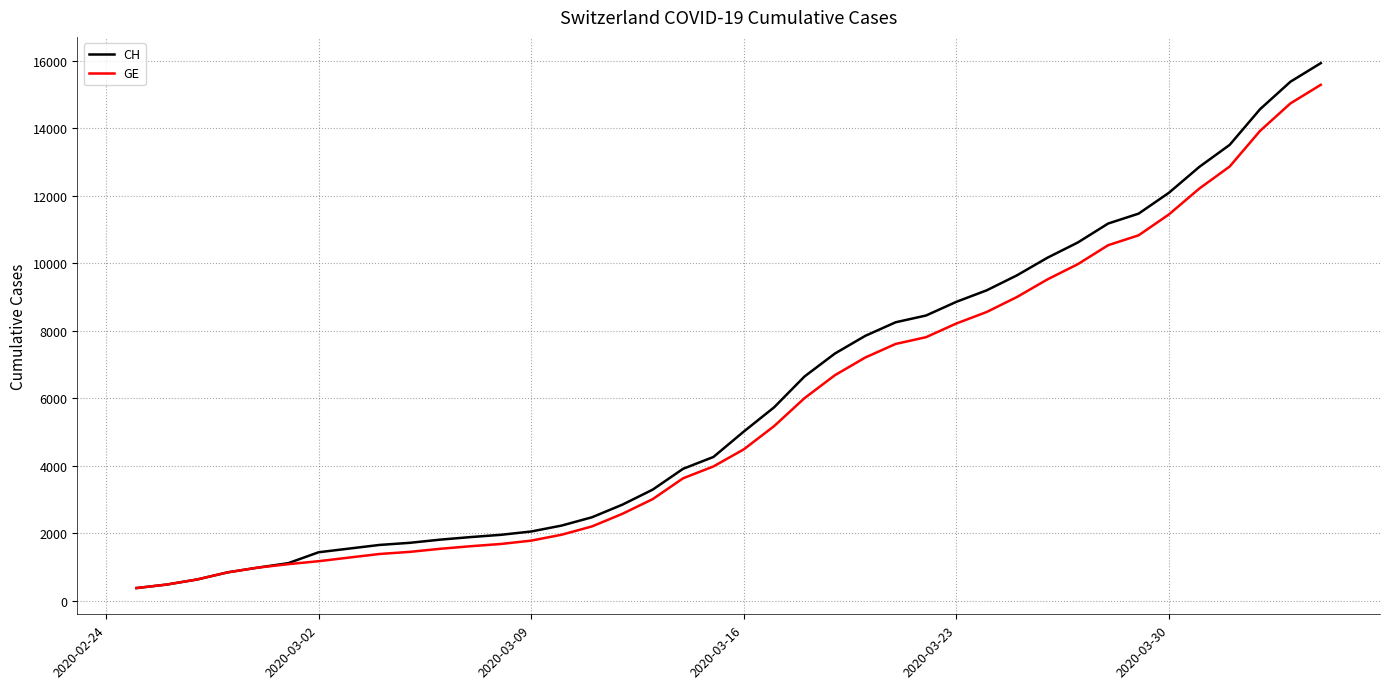

What is the lowest value of the CH series?

375